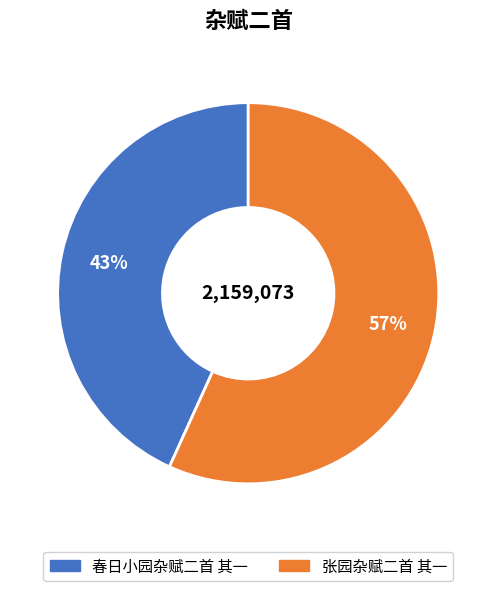

Which slice is the smallest?

春日小园杂赋二首 其一